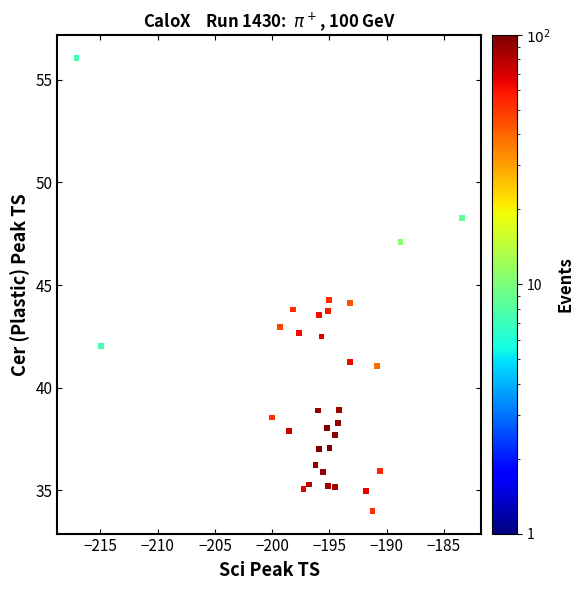

What is the range of X values (max minus min)?

33.7